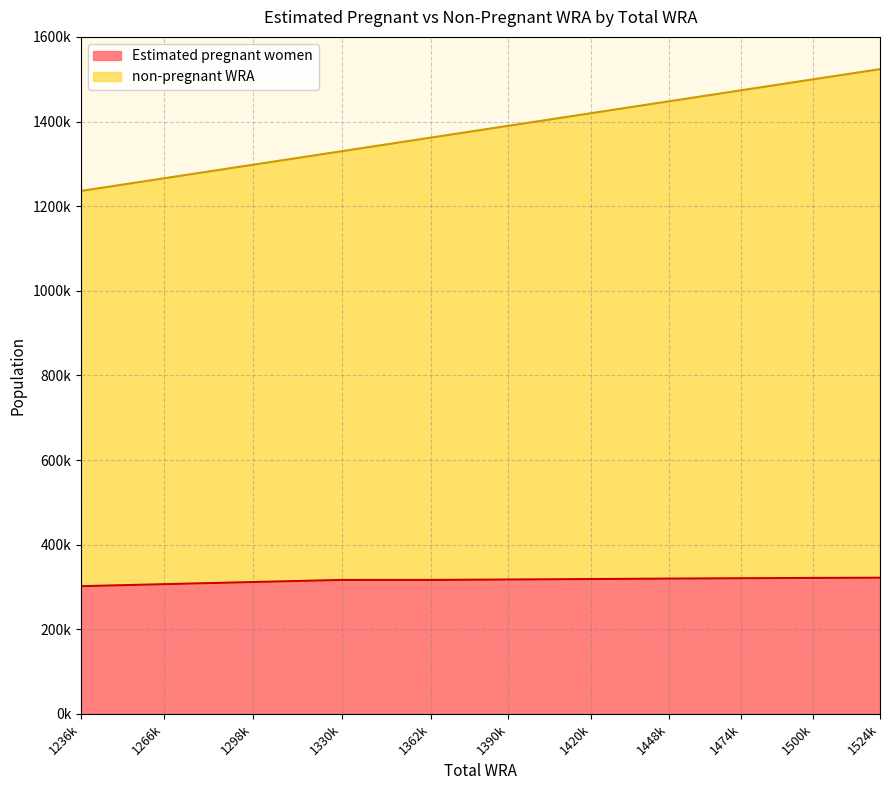

Between 1448k and 1524k, which series saw the biggest shift?

non-pregnant WRA